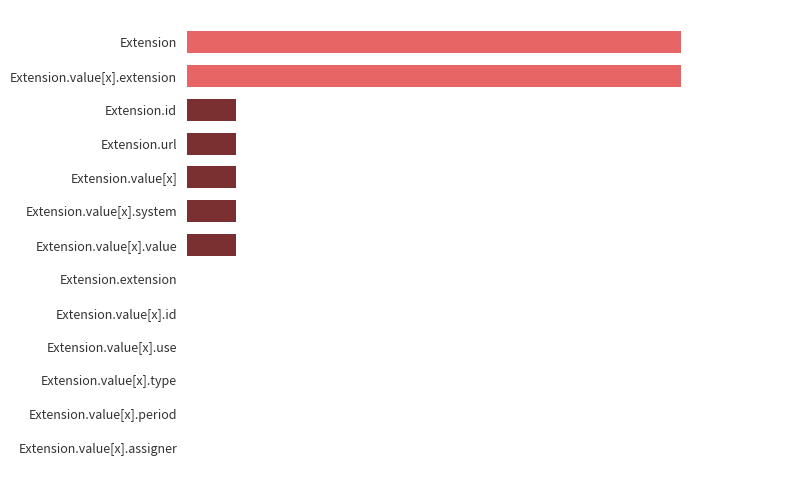

Are the bars horizontal?

Yes